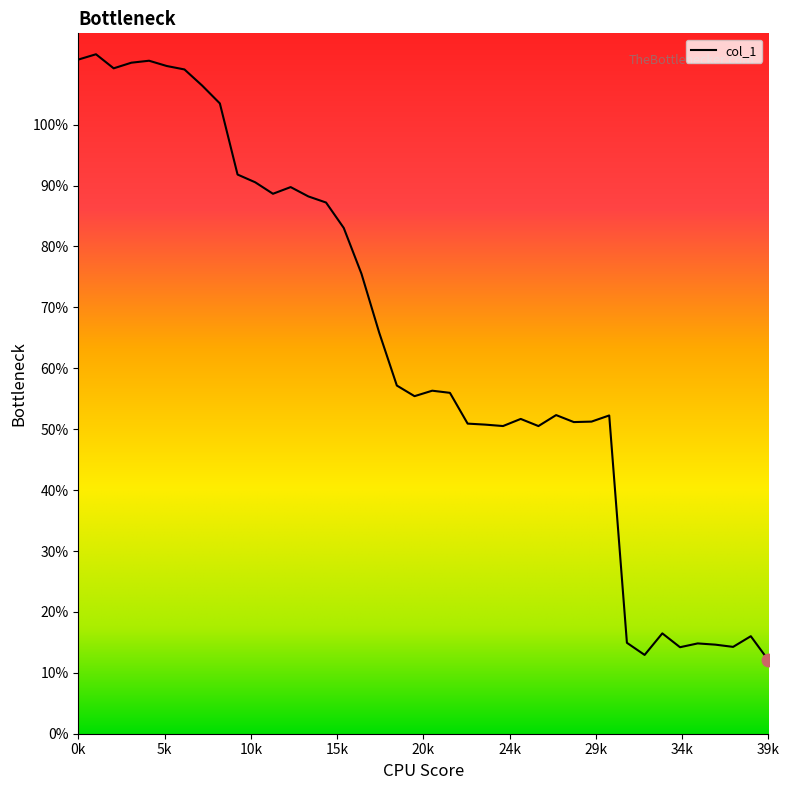

What is the smallest value displayed?

12.0